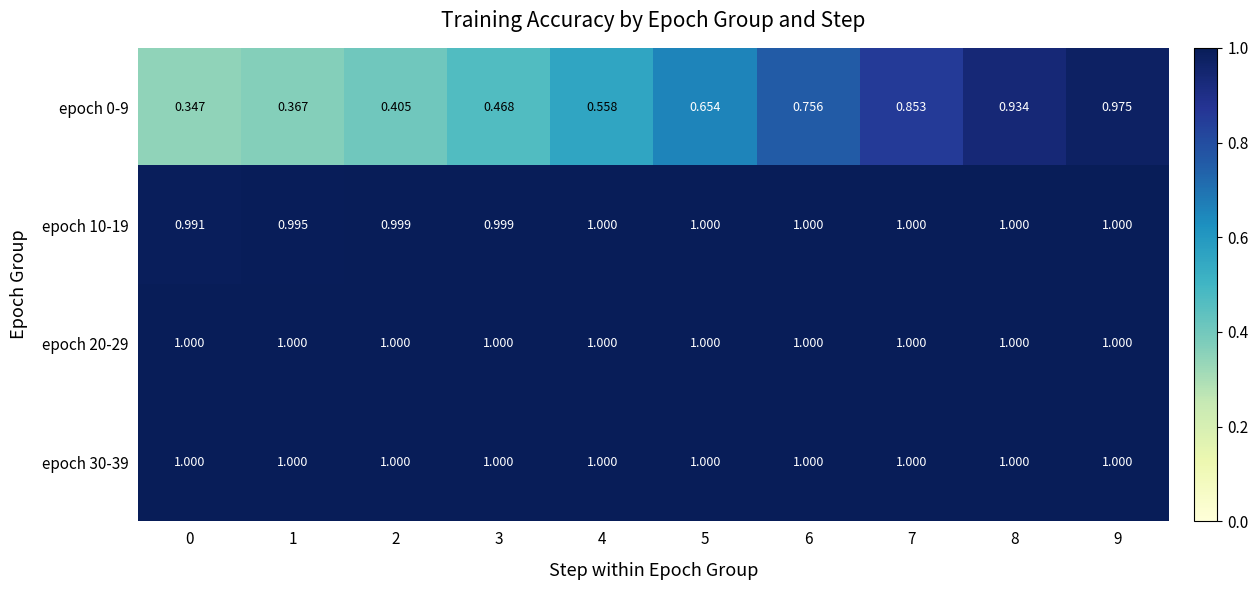

List the series in order of their peak value, highest first.

epoch 10-19, epoch 20-29, epoch 30-39, epoch 0-9